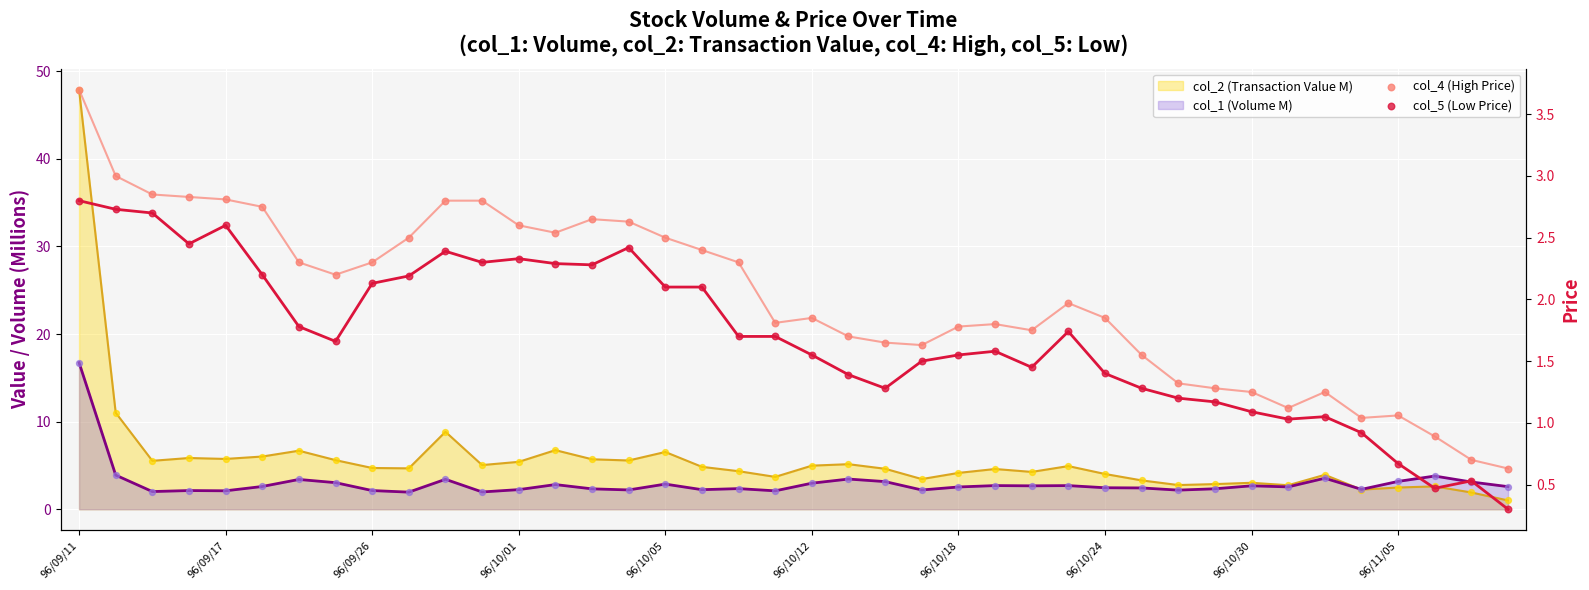

At how many categories does at least one series exceed 0?

40